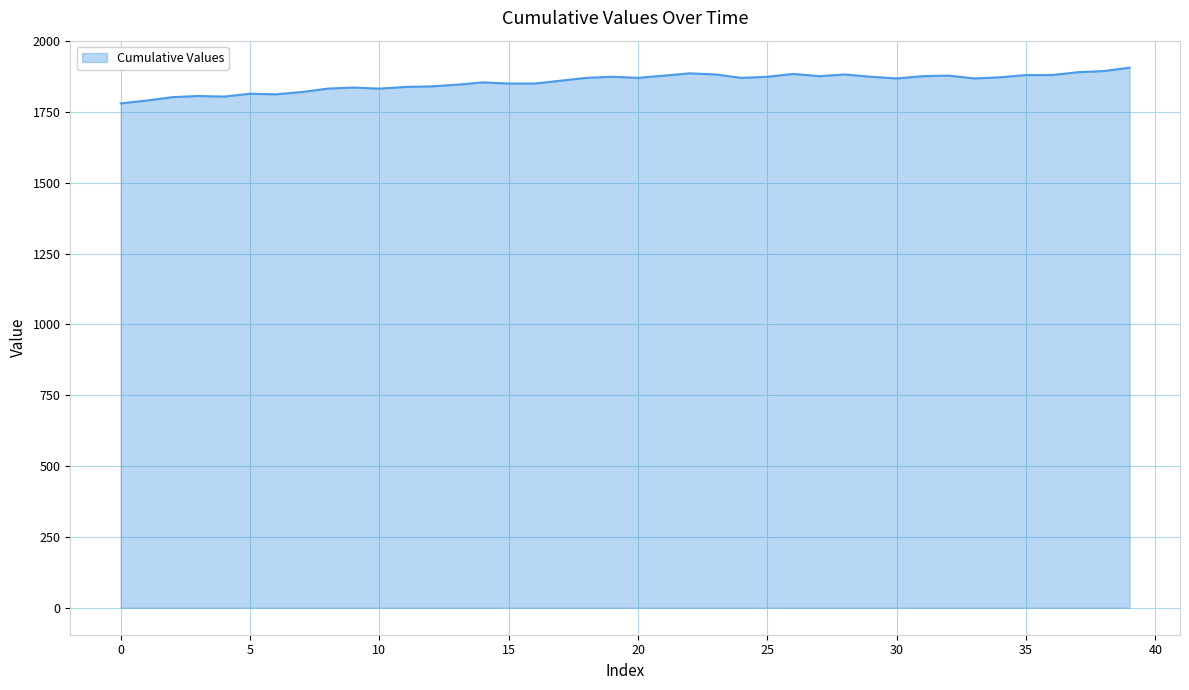

What is the difference between the maximum and minimum values?

126